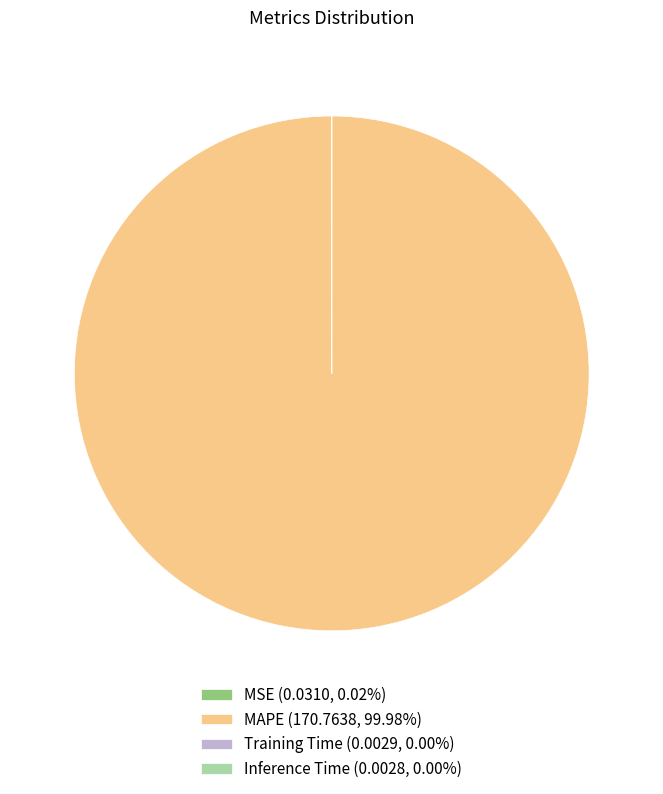

Is MAPE (170.7638, 99.98%) the majority of the pie?

Yes